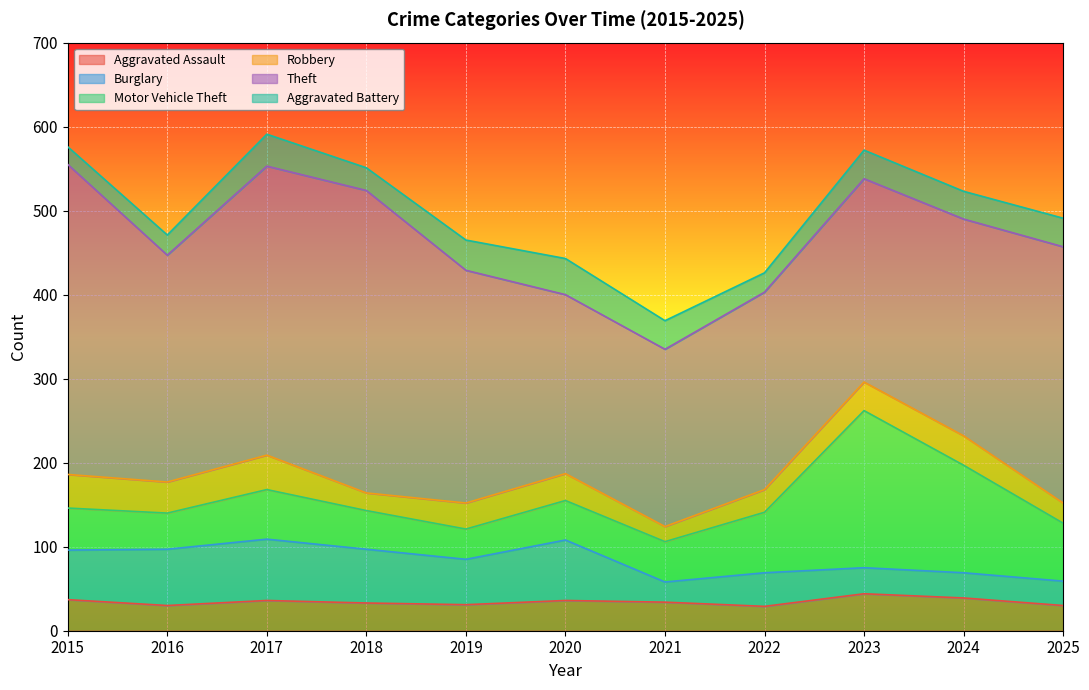

How many values in the Robbery series exceed 32?

5